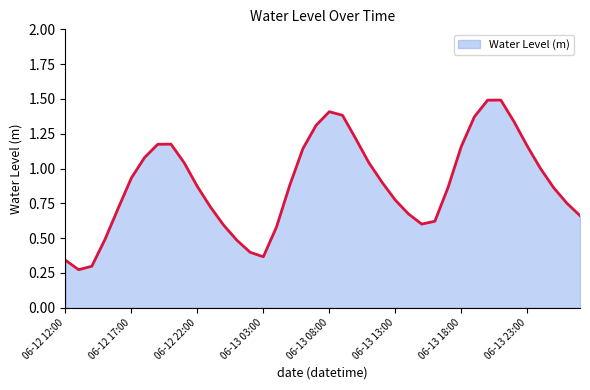

What is the sum of all values?

35.6